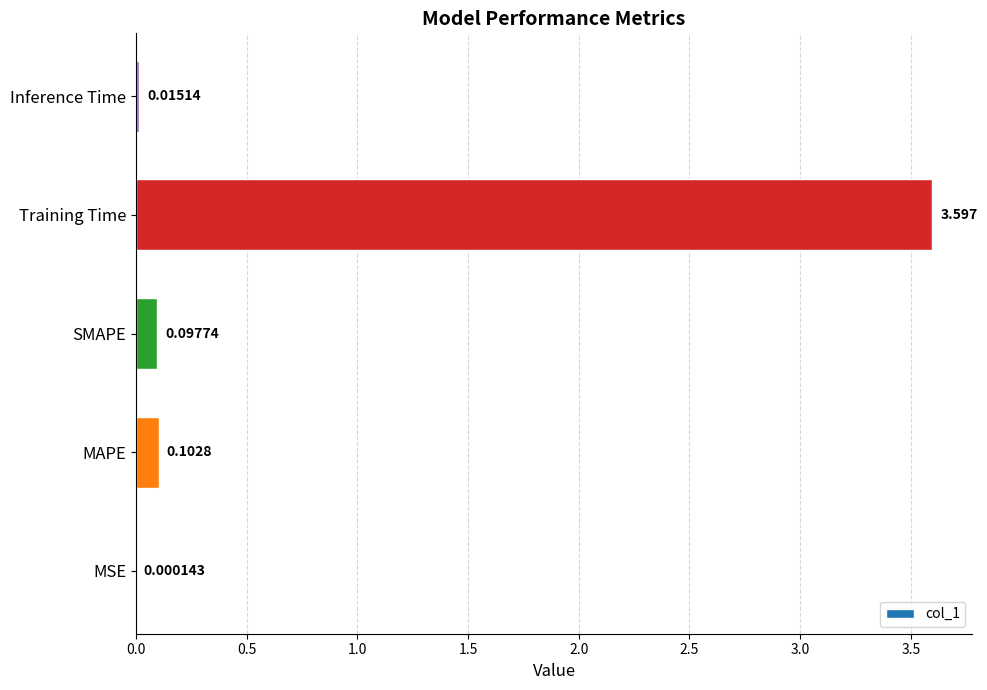

Between Training Time and MAPE, which is larger?

Training Time